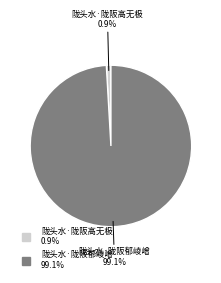

To the nearest percent, what portion does 陇头水·陇阪郁崚嶒 represent?

99%